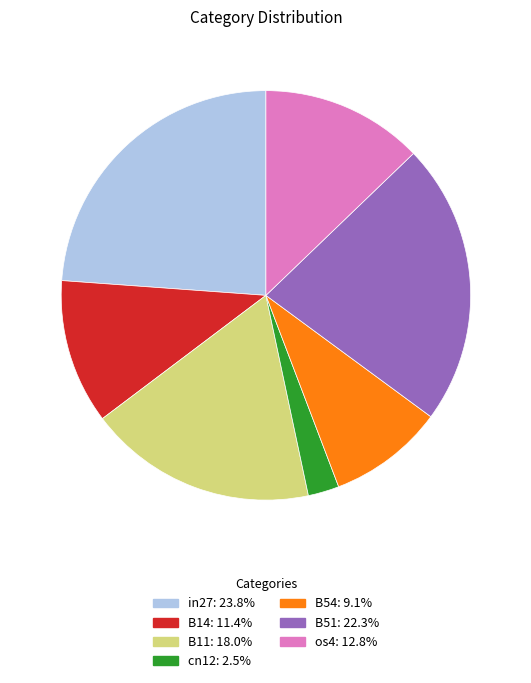

True or false: in27 accounts for 38% of the total.

False